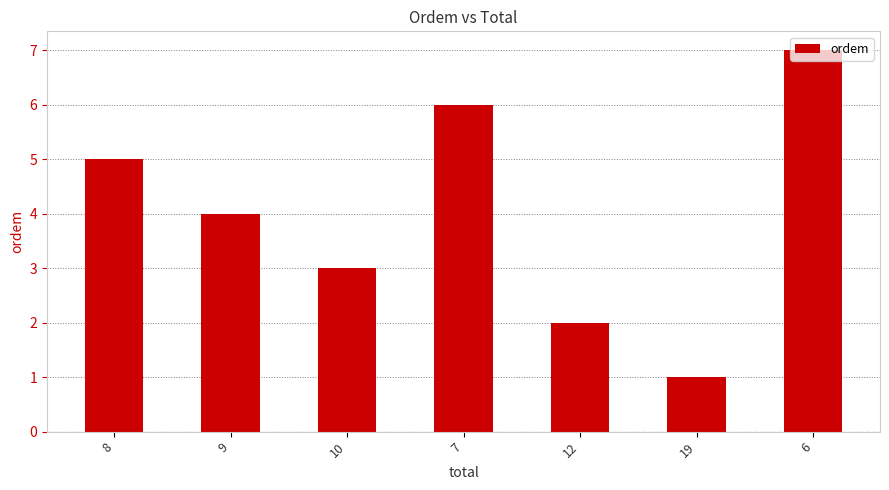

Where is the data nearest to the value 4?

9